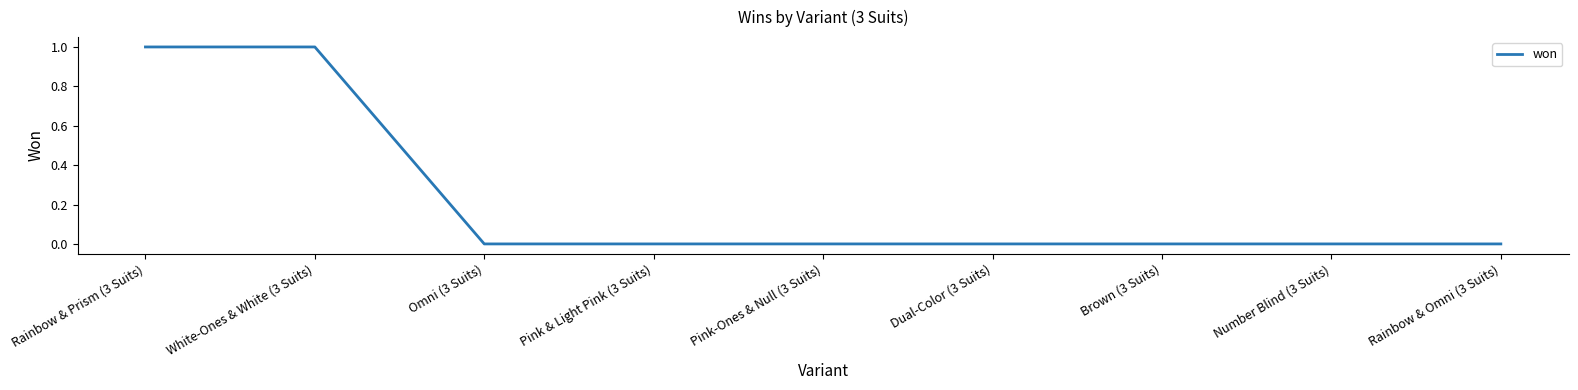

What position from the right is Number Blind (3 Suits)?

2